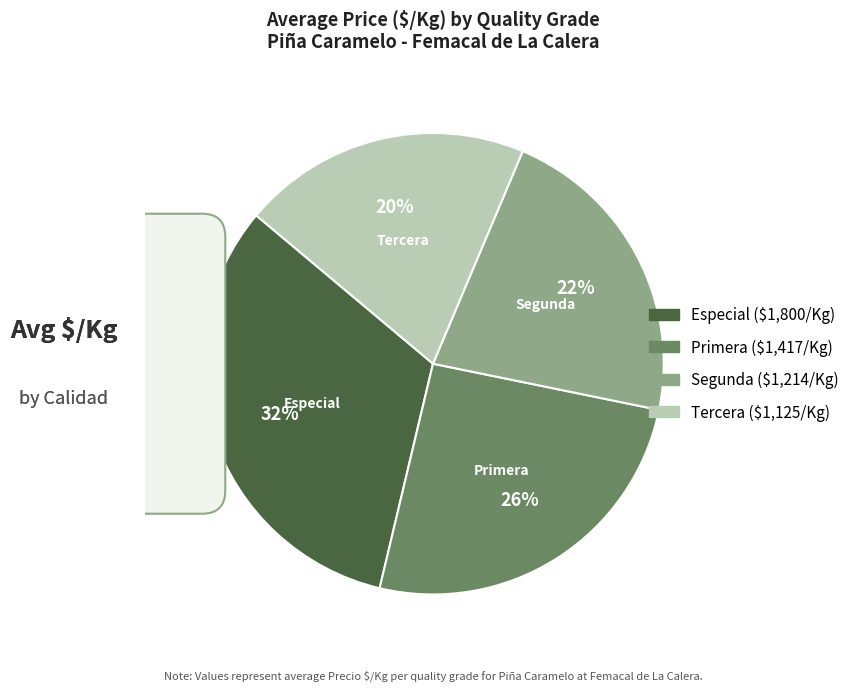

Do Primera and Segunda together represent more than half of the pie?

No